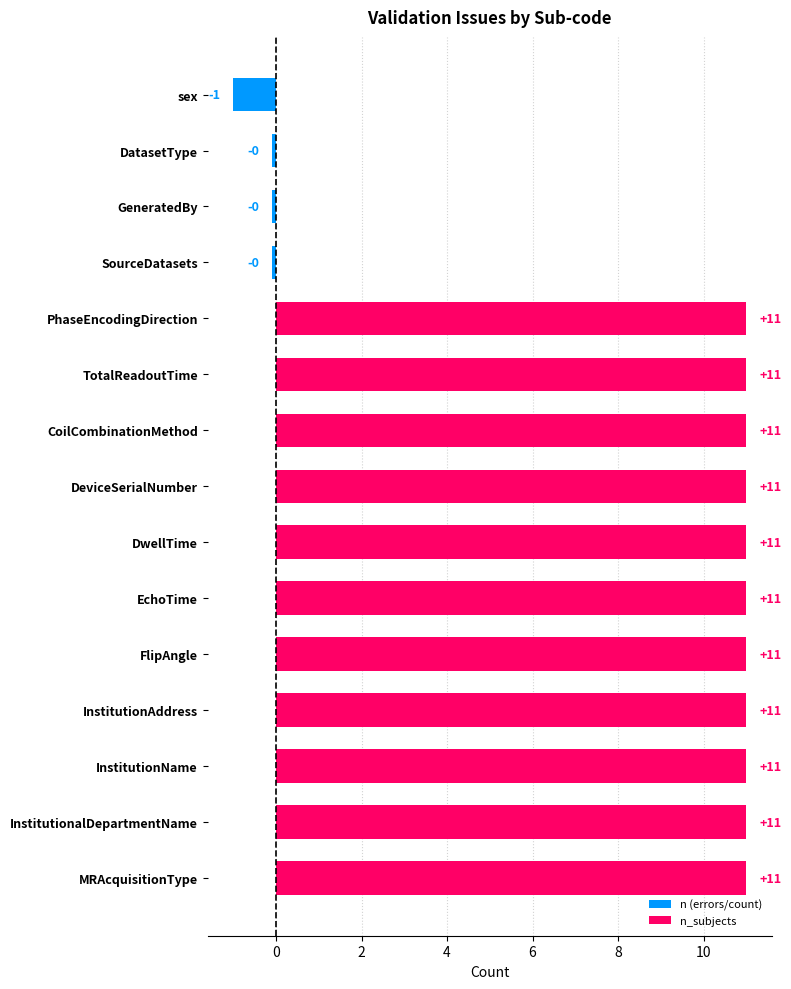

Between SourceDatasets and InstitutionalDepartmentName, which is larger?

InstitutionalDepartmentName